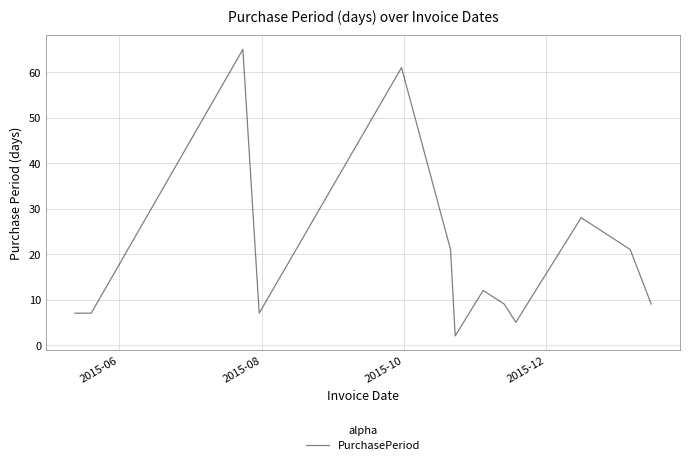

What is the greatest value displayed?

65